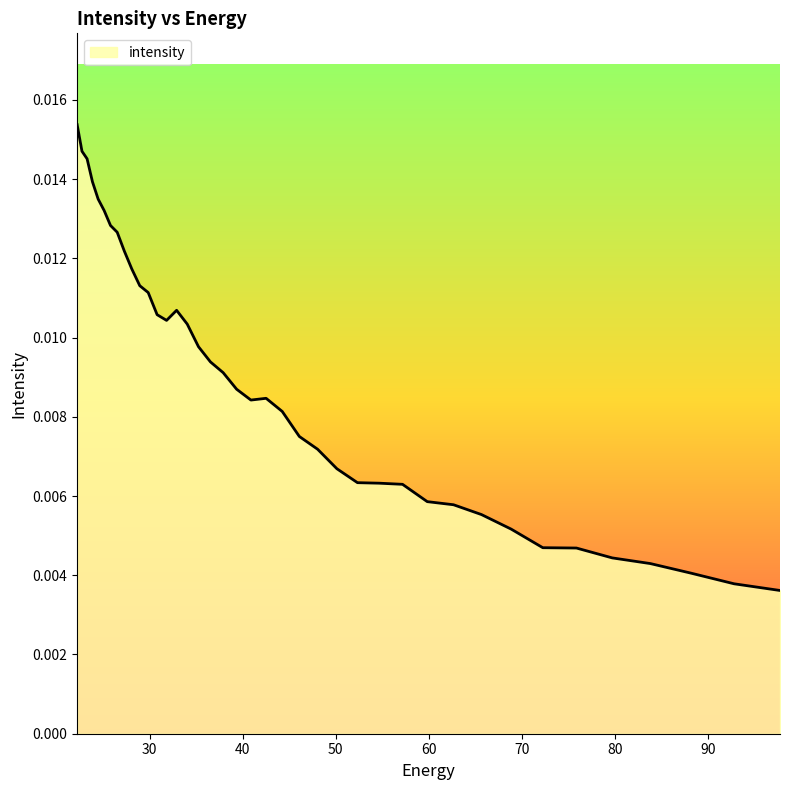

How many lines are shown in the chart?

1